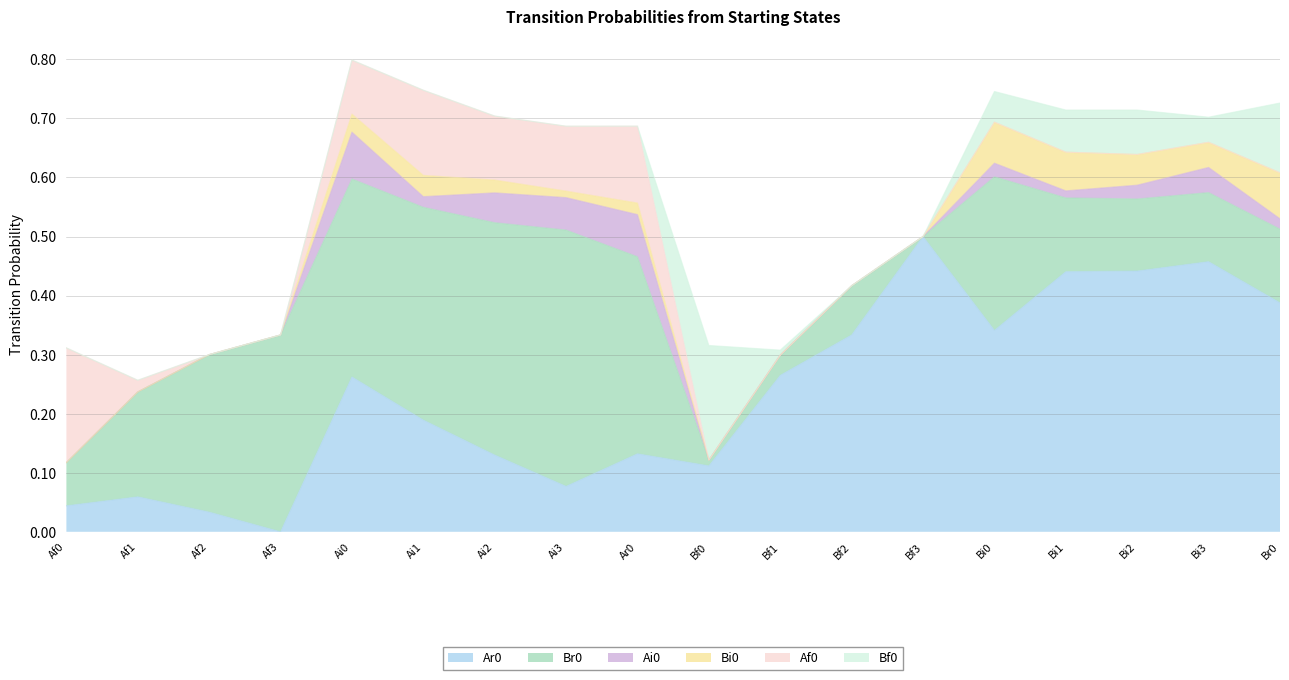

True or false: Ar0 and Ai0 intersect in this chart.

False